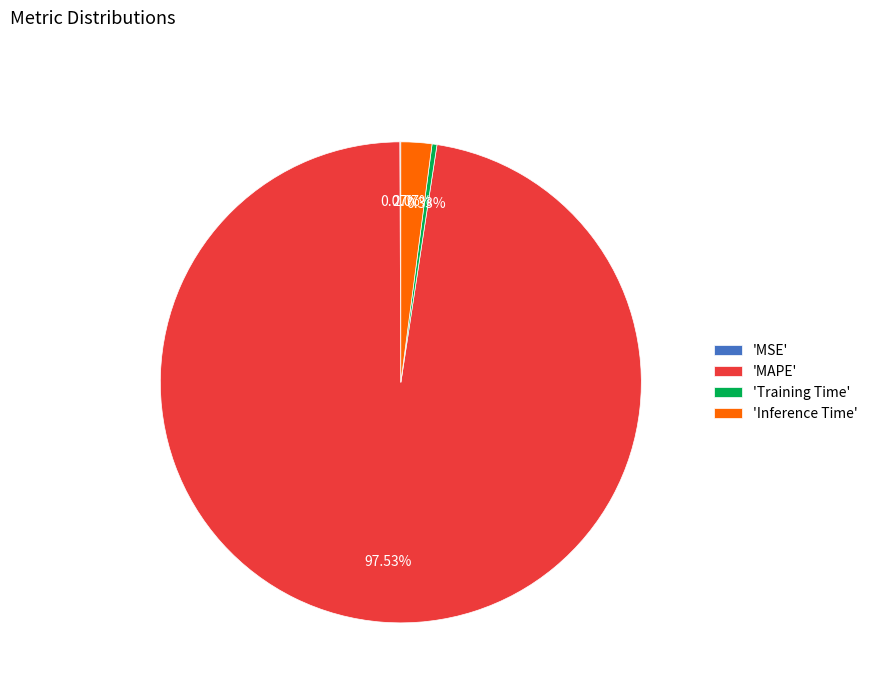

Is there a majority slice in this chart?

Yes